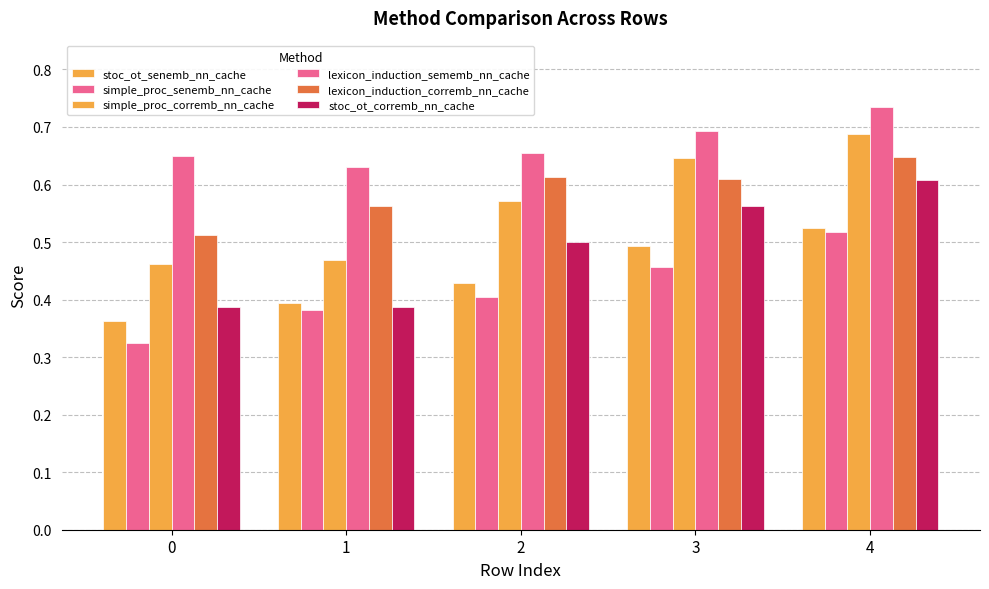

Reading left to right, extract all data points from this chart.

stoc_ot_senemb_nn_cache: 0=0.4	1=0.4	2=0.4	3=0.5	4=0.5
simple_proc_senemb_nn_cache: 0=0.3	1=0.4	2=0.4	3=0.5	4=0.5
simple_proc_corremb_nn_cache: 0=0.5	1=0.5	2=0.6	3=0.6	4=0.7
lexicon_induction_sememb_nn_cache: 0=0.7	1=0.6	2=0.7	3=0.7	4=0.7
lexicon_induction_corremb_nn_cache: 0=0.5	1=0.6	2=0.6	3=0.6	4=0.6
stoc_ot_corremb_nn_cache: 0=0.4	1=0.4	2=0.5	3=0.6	4=0.6